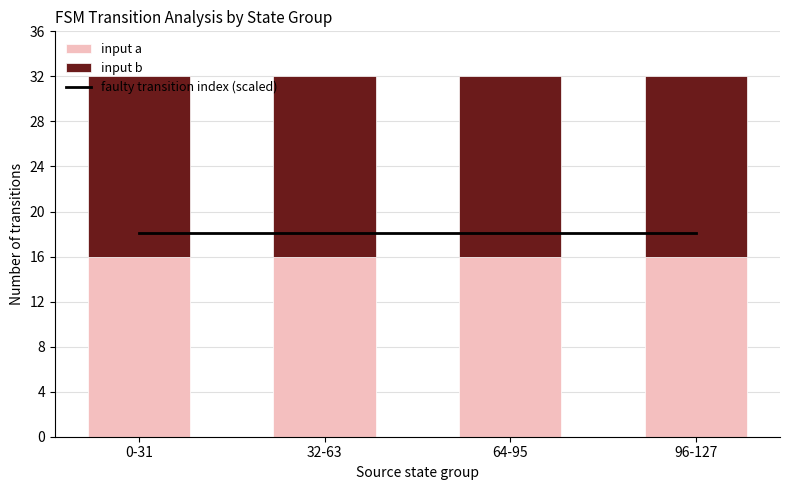

Rank the series by their maximum value, from highest to lowest.

faulty transition index (scaled), input a, input b